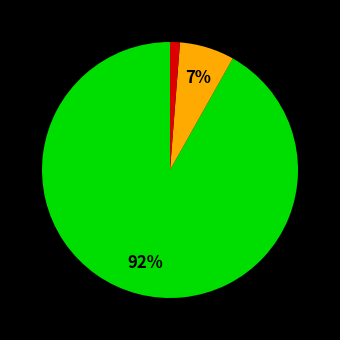

To the nearest percent, what is the average slice percentage?

33%